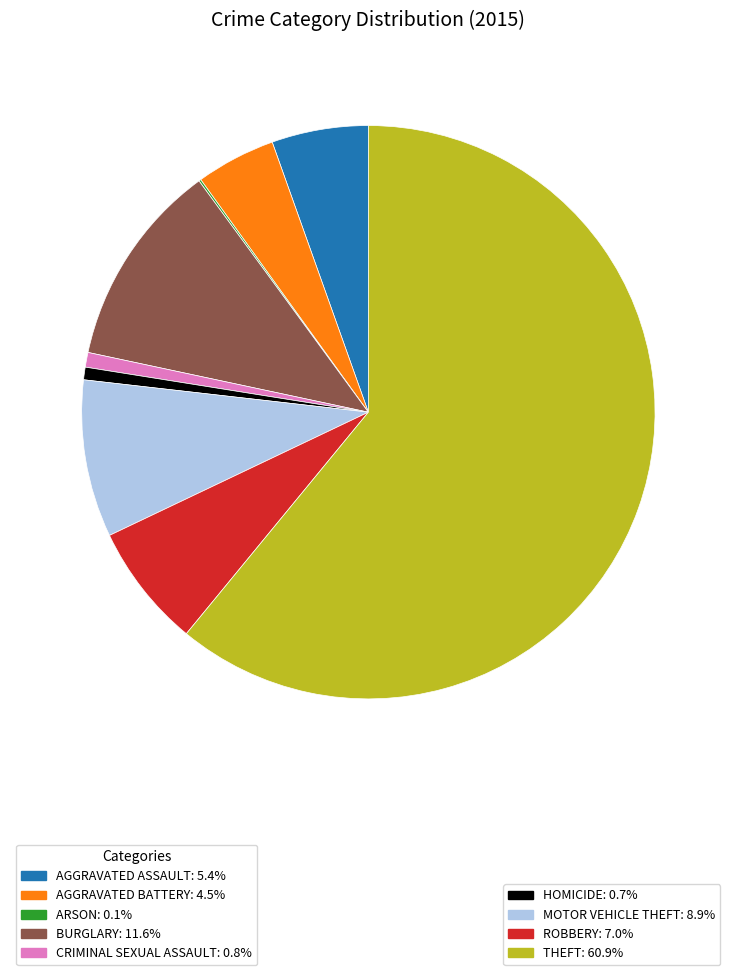

Is there any slice that represents more than half of the pie?

Yes